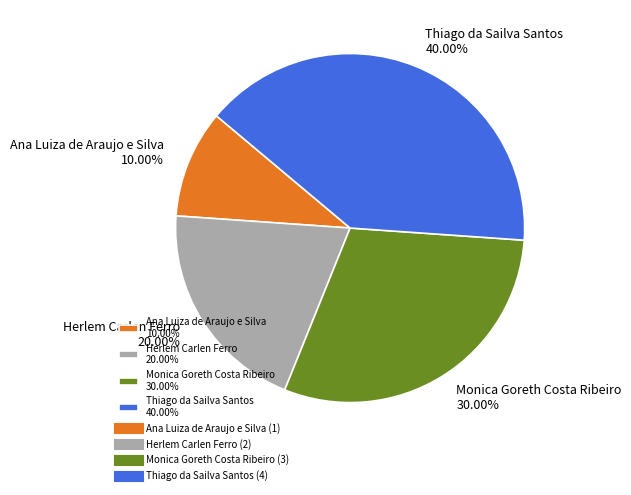

How many slices are in this pie chart?

4